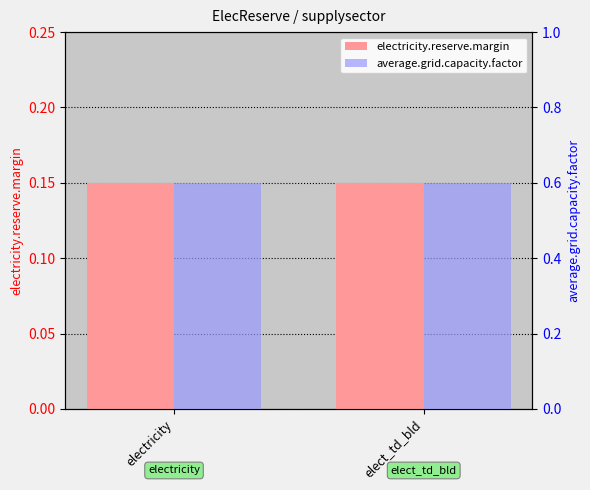

Is it true that electricity.reserve.margin equals 0.1 at elect_td_bld?

False